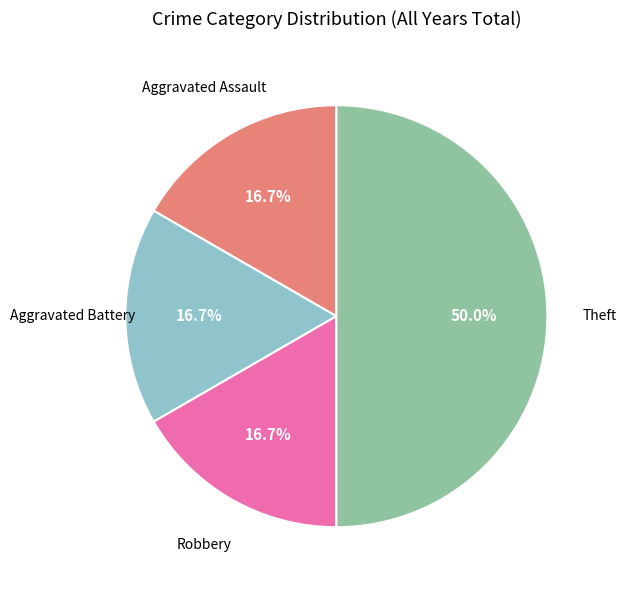

Rank the categories by value from highest to lowest.

Theft, Aggravated Assault, Aggravated Battery, Robbery